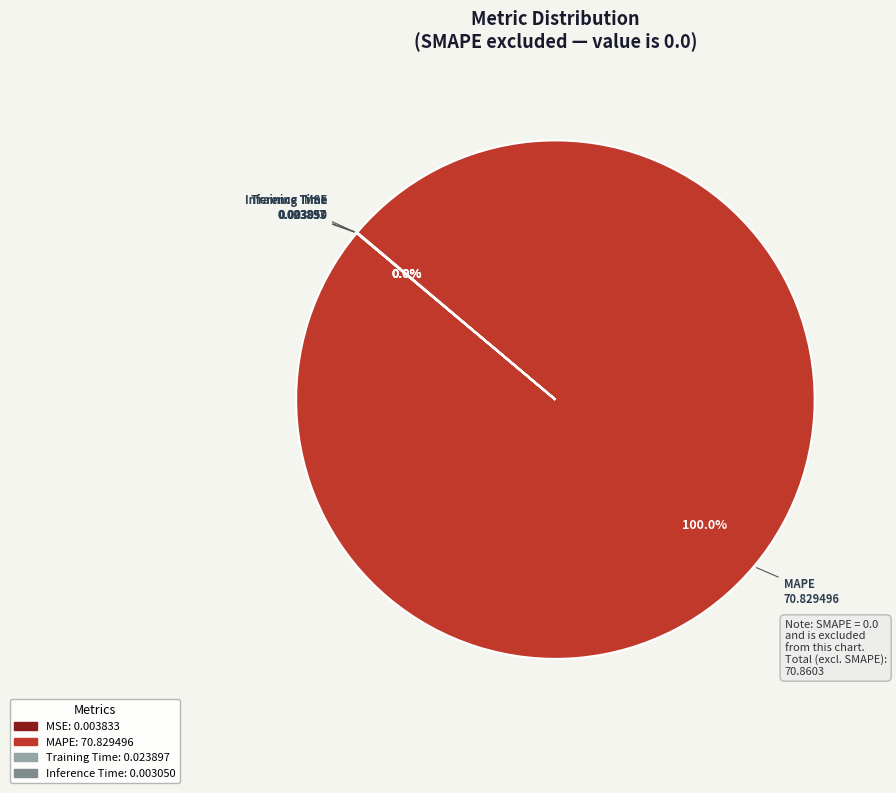

Does any single category account for the majority?

Yes